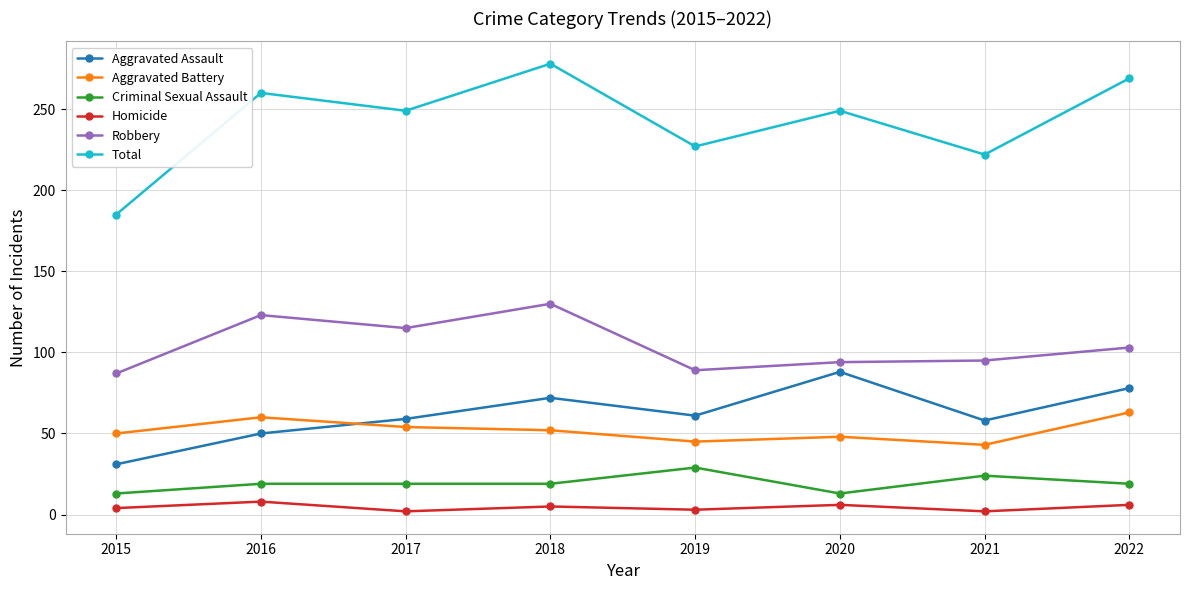

At which category does Robbery reach its first local peak?

2016